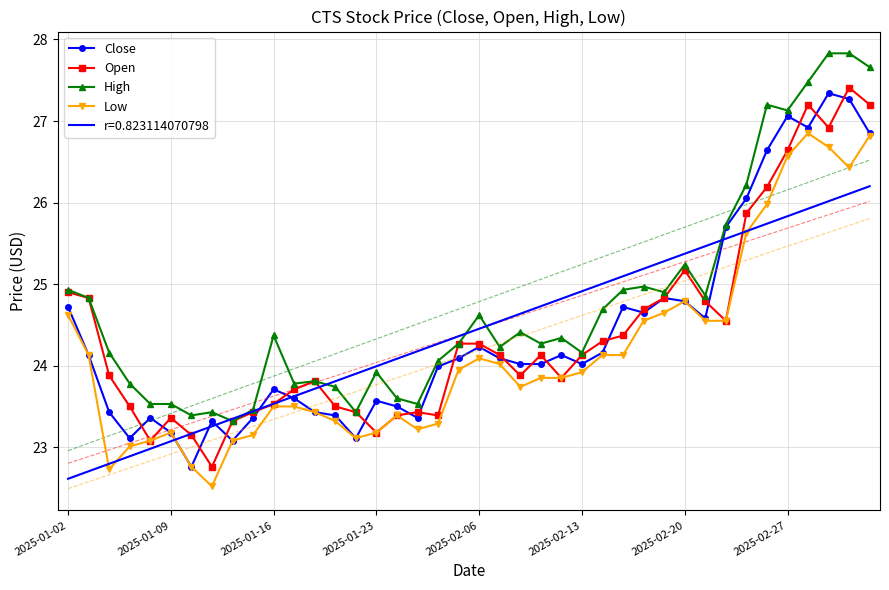

At how many categories does at least one series exceed 26?

7